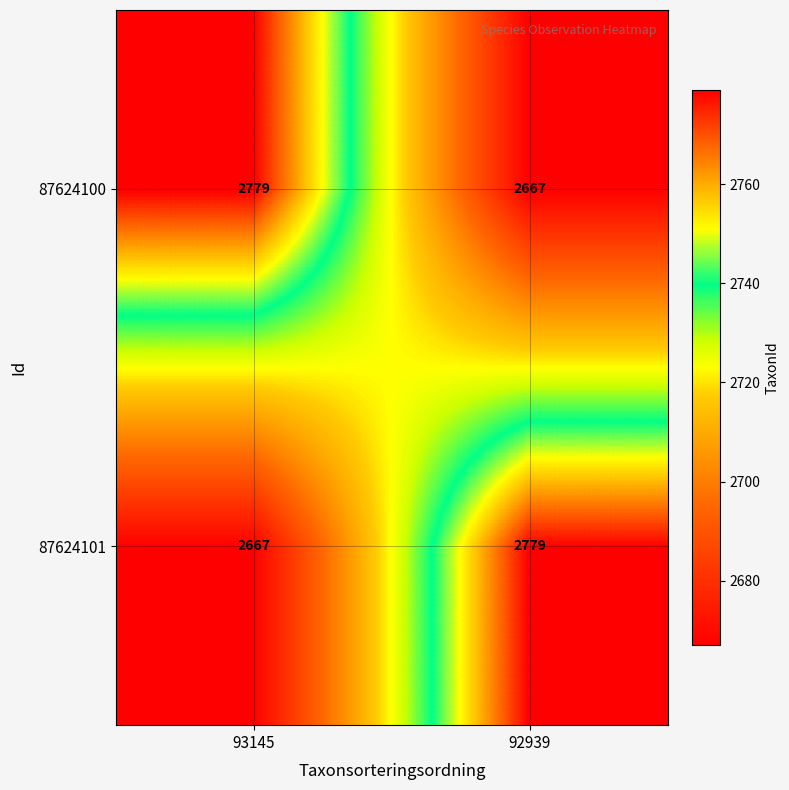

What is the total value across all series at 92939?

5446